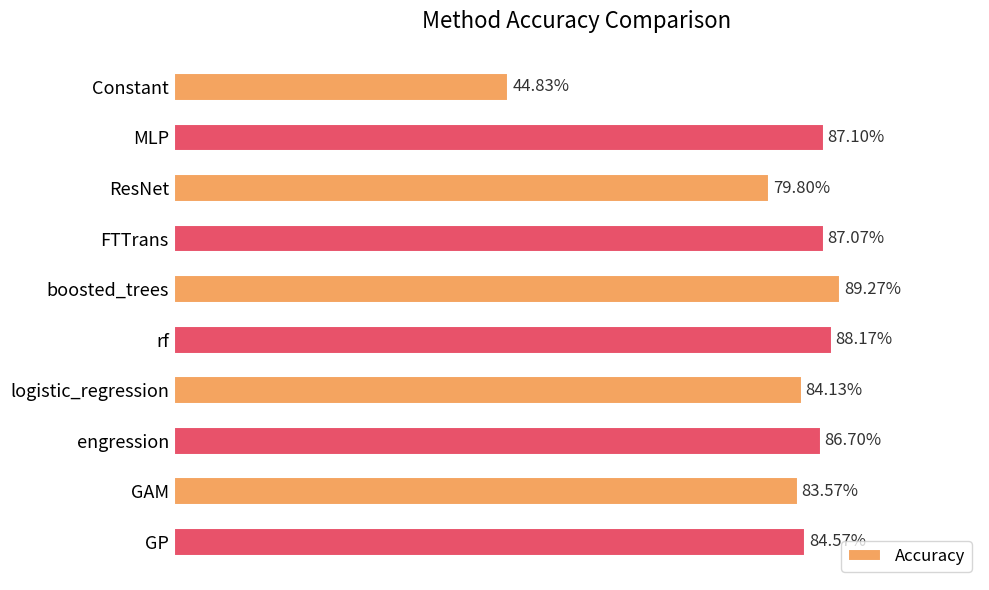

Are the bars horizontal?

Yes